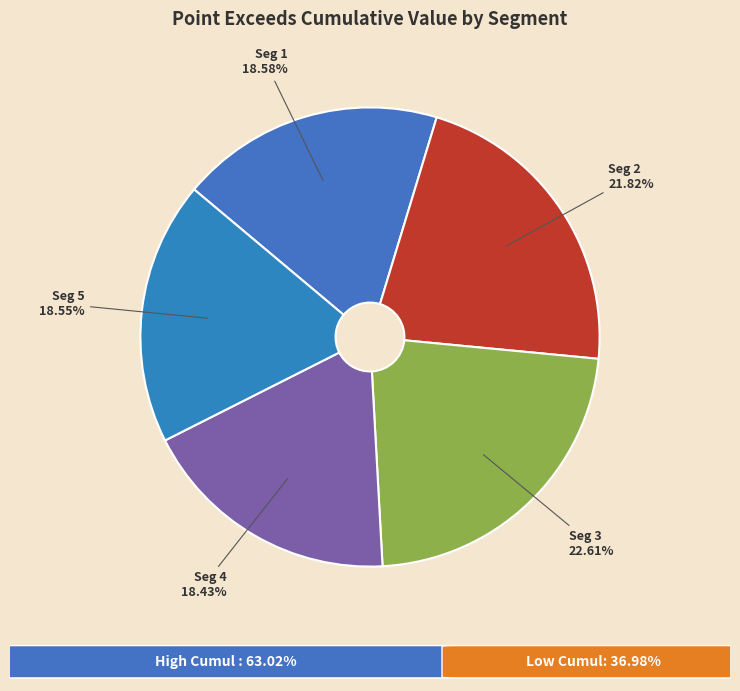

Count the number of slices in the pie.

5